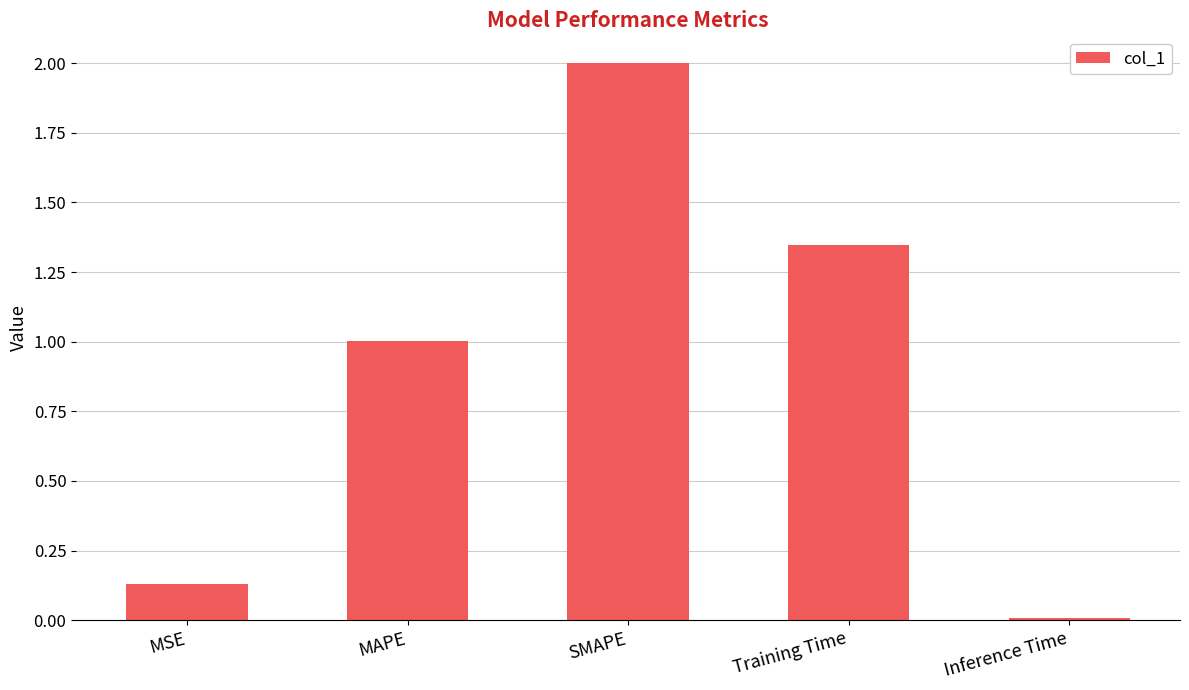

List the labels in order of value, smallest first.

Inference Time, MSE, MAPE, Training Time, SMAPE